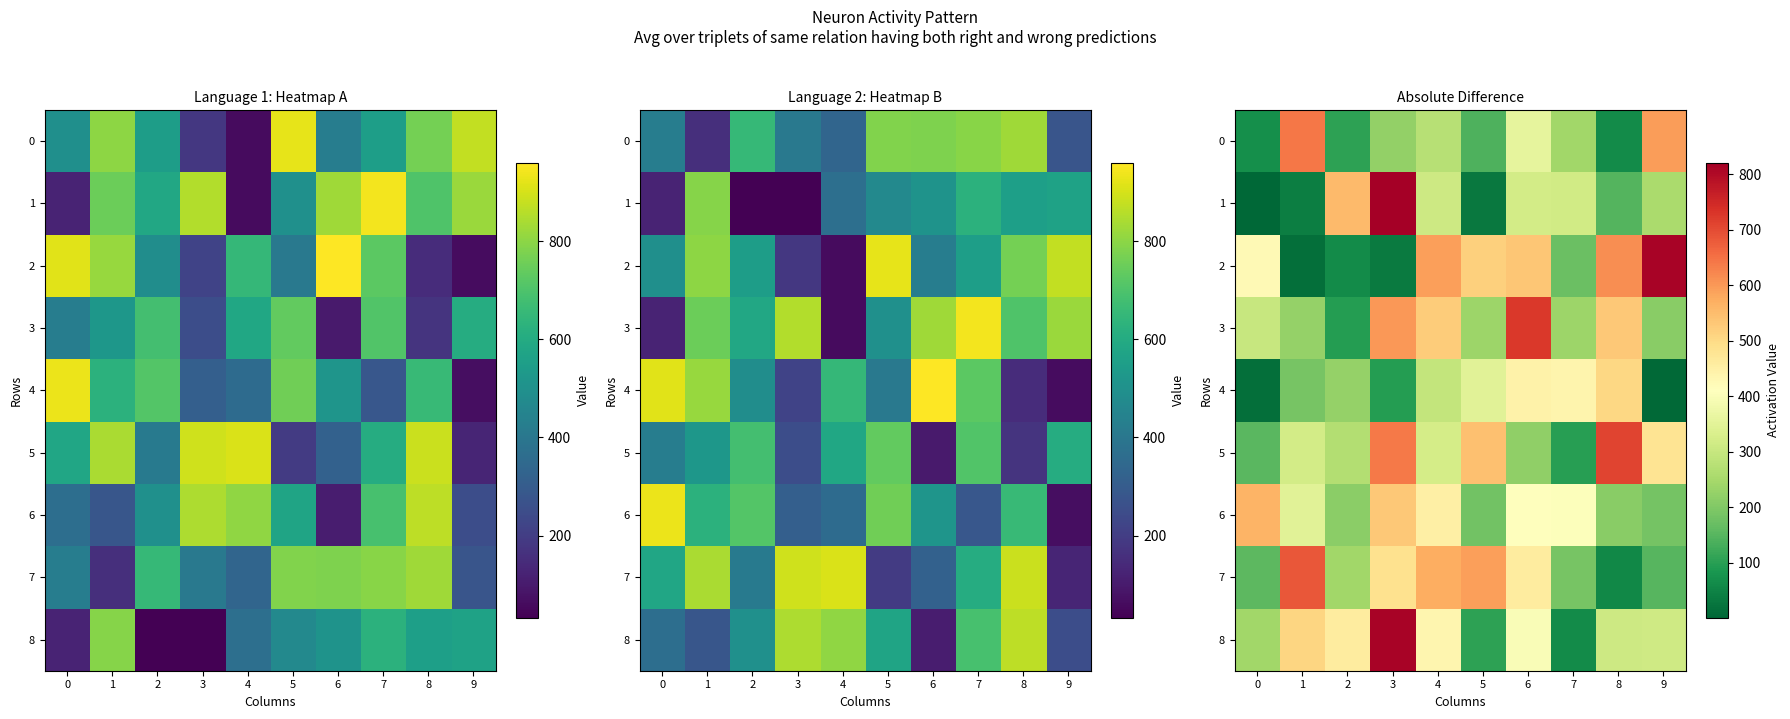

What is the sum of all 1 values?

2789